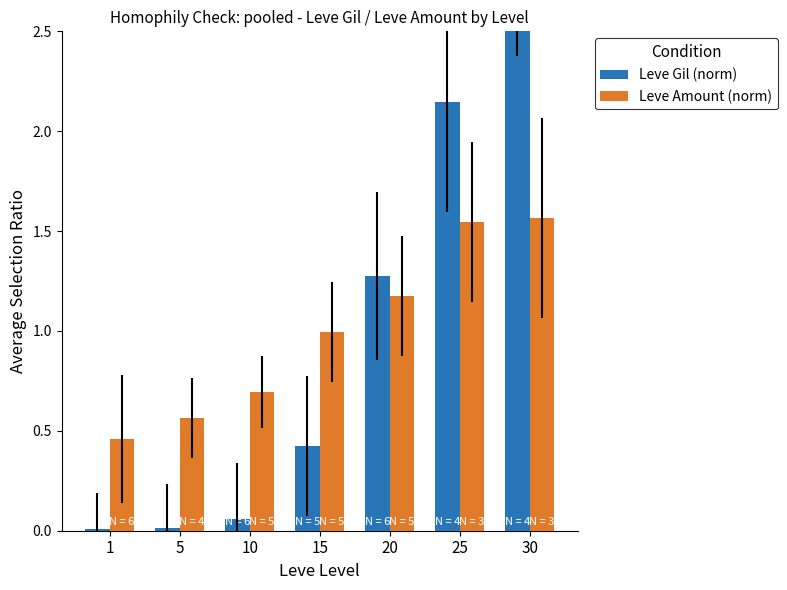

Between 5 and 25, which series saw the biggest shift?

Leve Gil (norm)